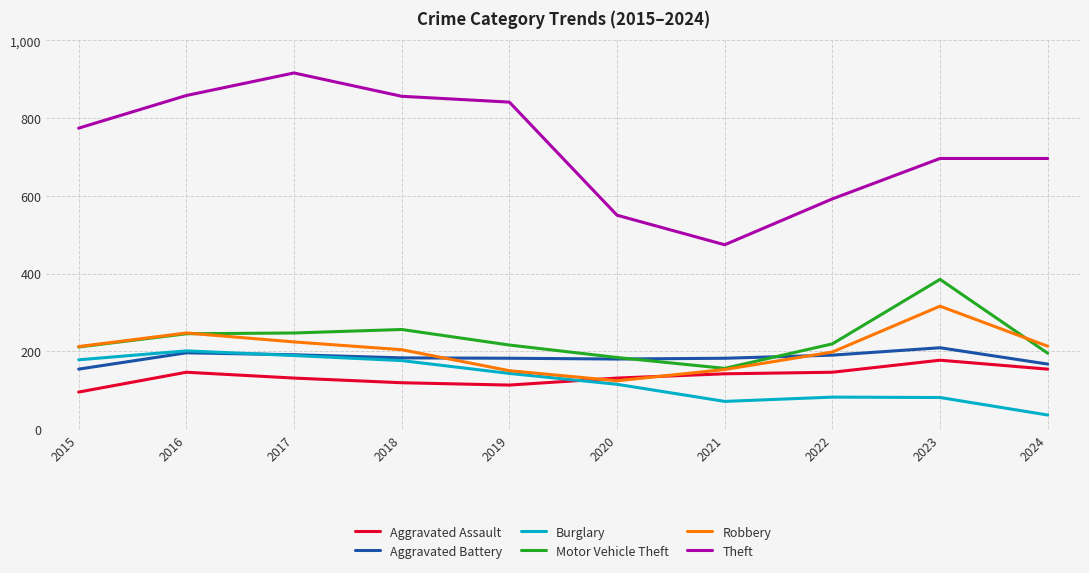

Is the value of Motor Vehicle Theft at 2024 greater than the value of Burglary at 2023?

Yes